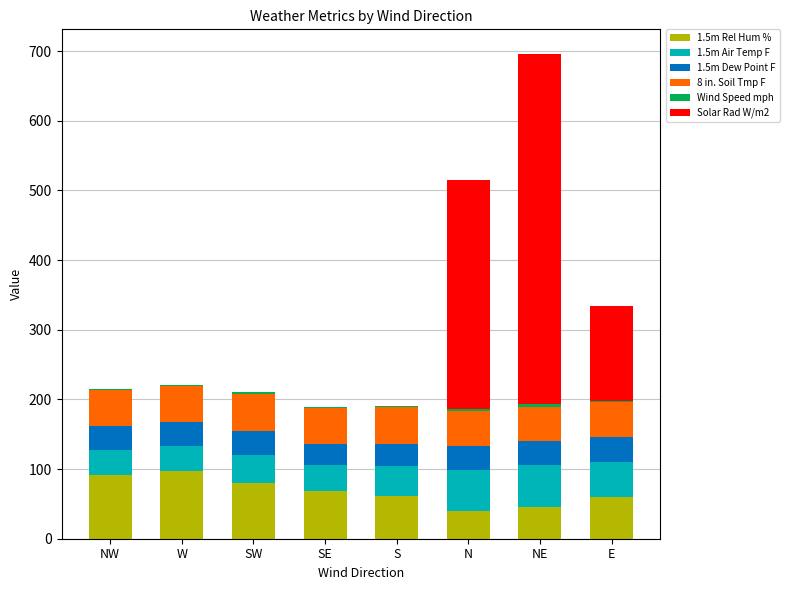

Are the bars horizontal?

No